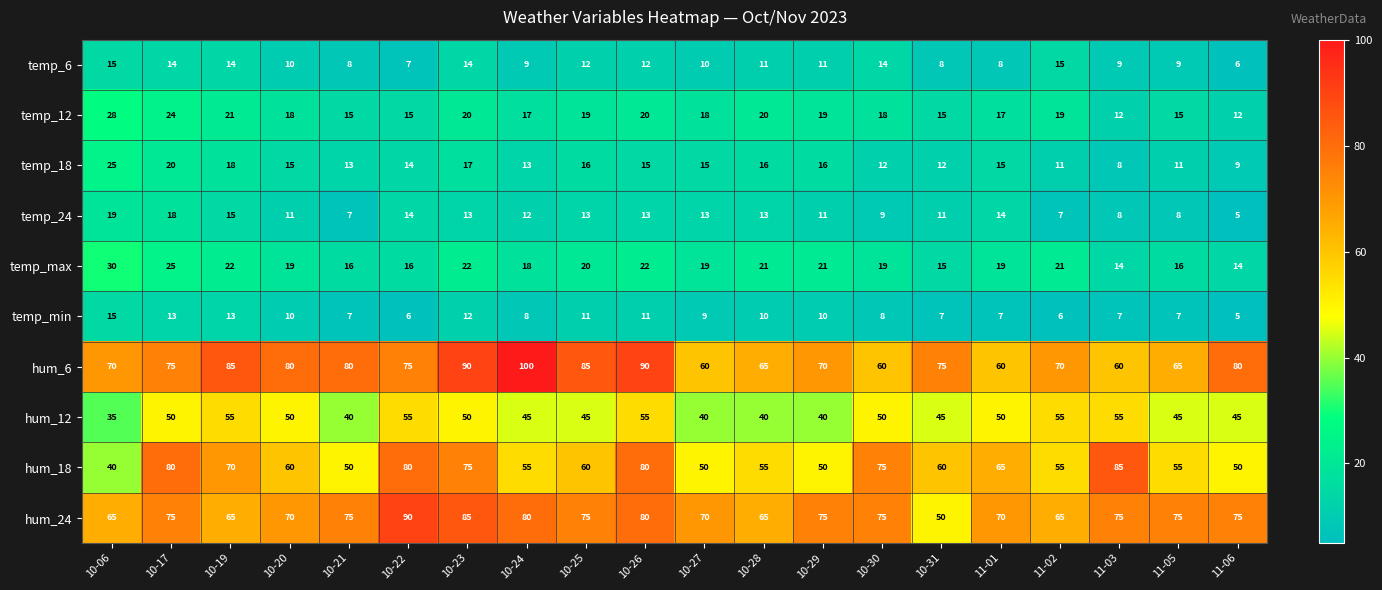

The temp_12 series shows 18 at 10-27. True or false?

True